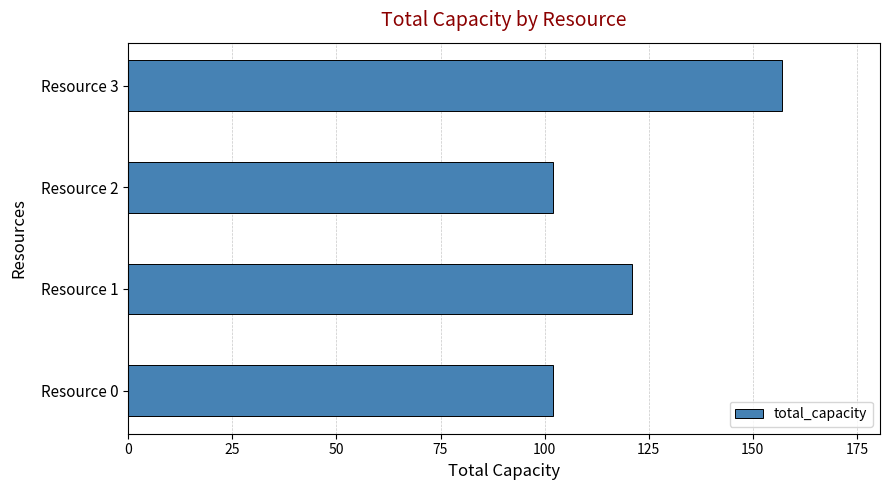

What is the minimum value shown in the chart?

102